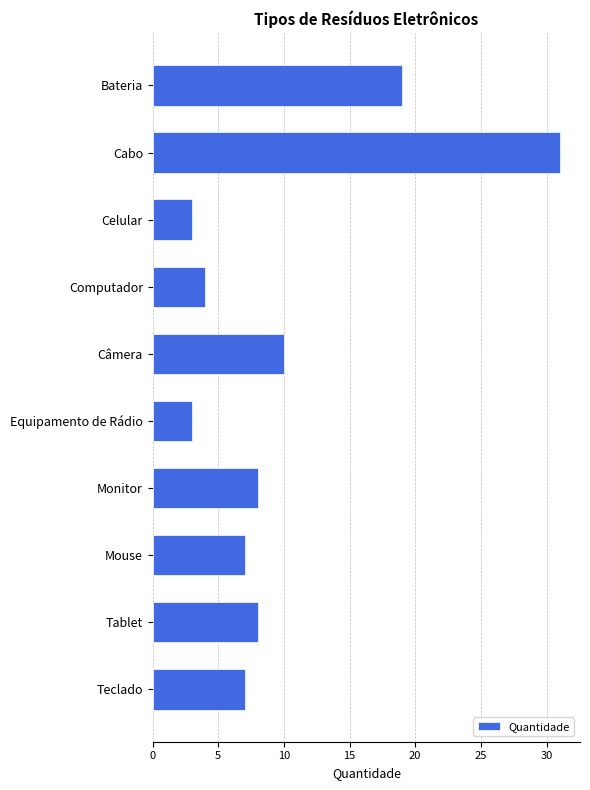

Which has a higher value, Equipamento de Rádio or Teclado?

Teclado